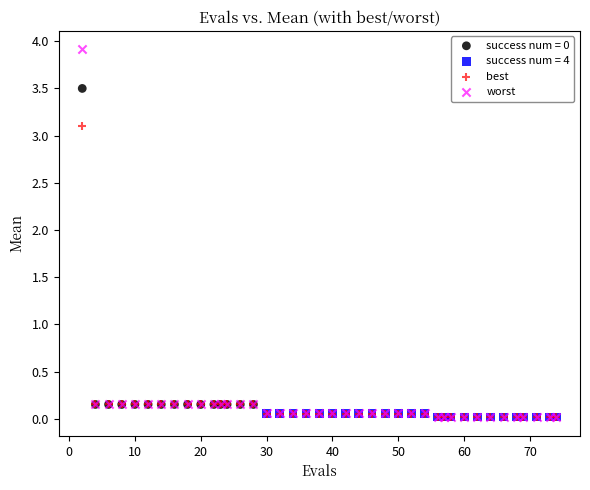

Which series has the largest Y range (max minus min)?

worst